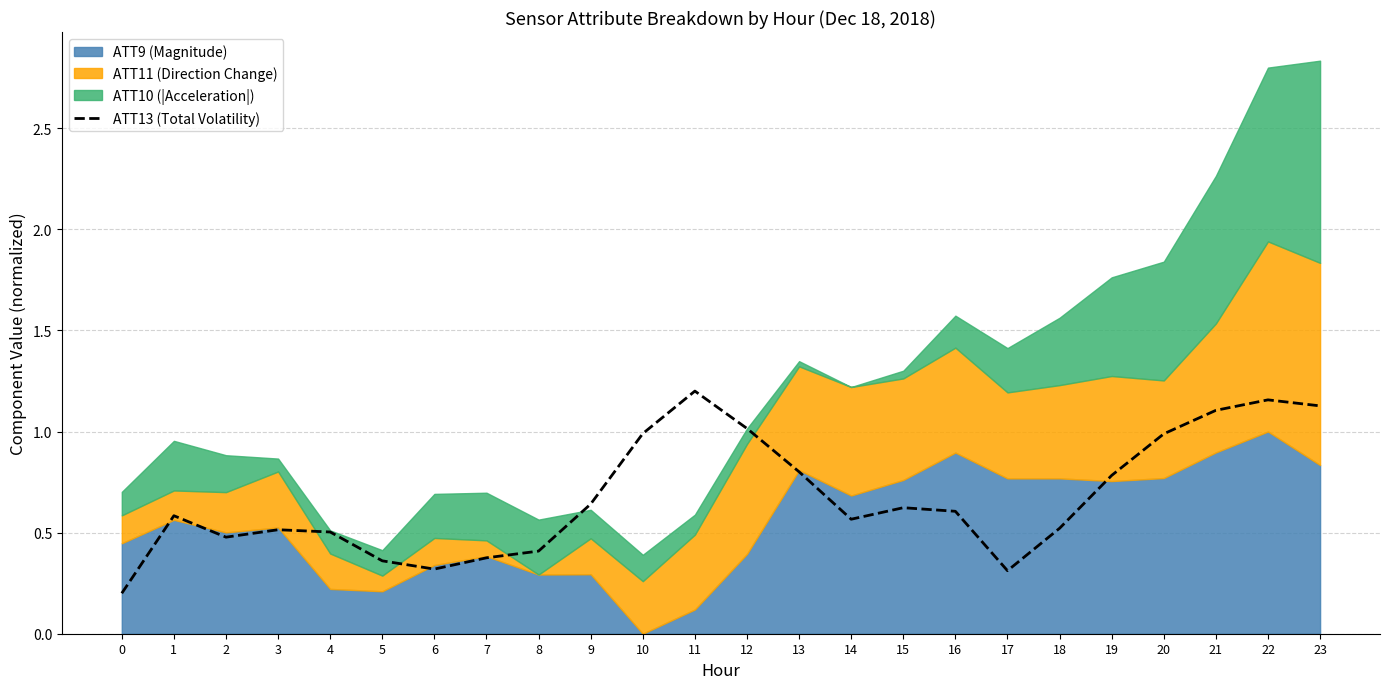

The chart shows a value of 0.5 at 2. True or false?

True